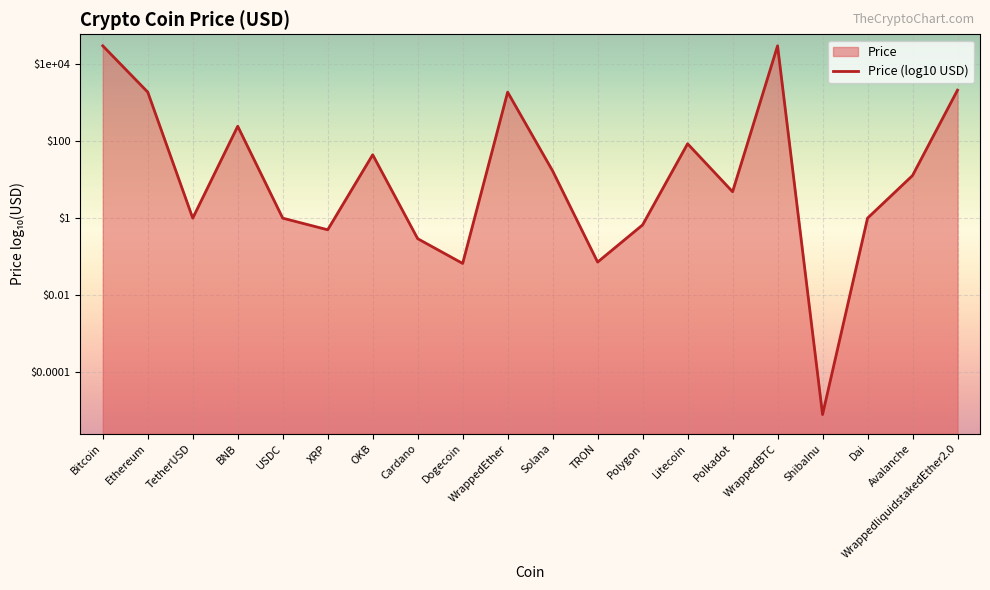

What is the average value?

1.0